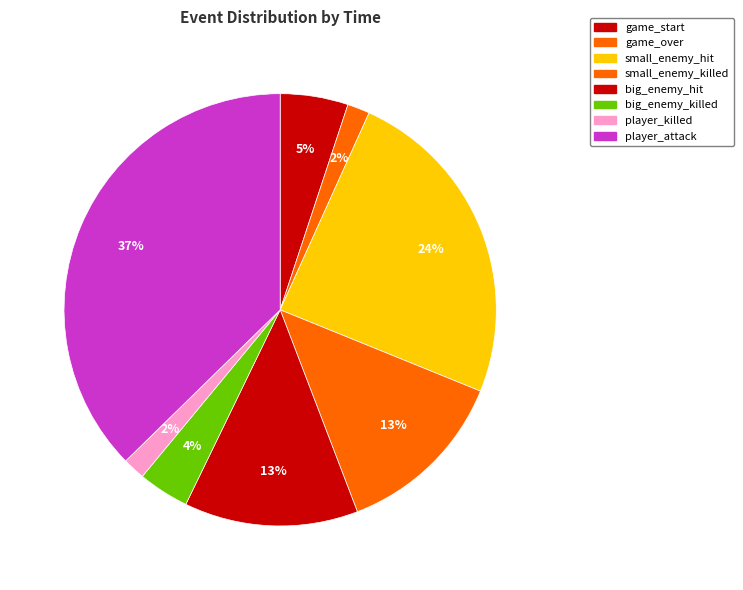

Does any single category account for the majority?

No